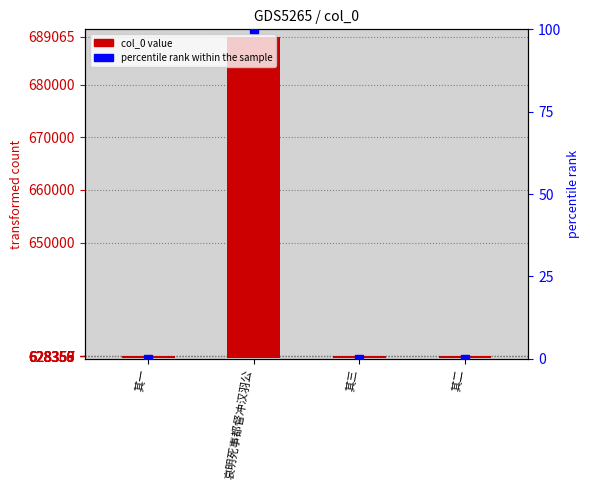

How many bars are there in total?

4